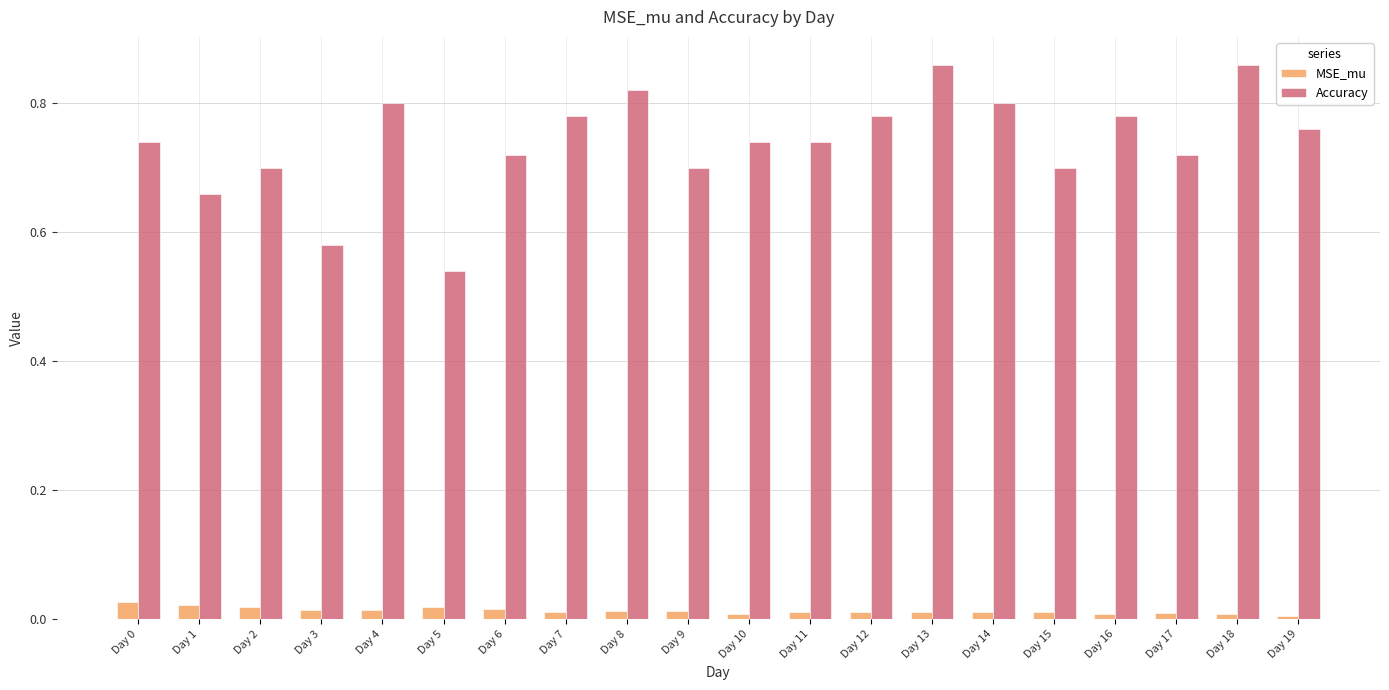

How many groups of bars are there?

20